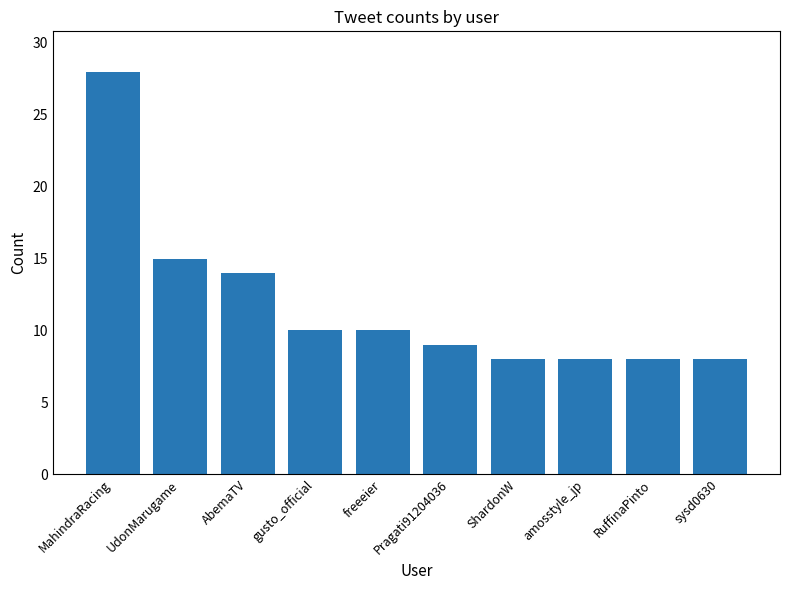

Between ShardonW and AbemaTV, which is larger?

AbemaTV